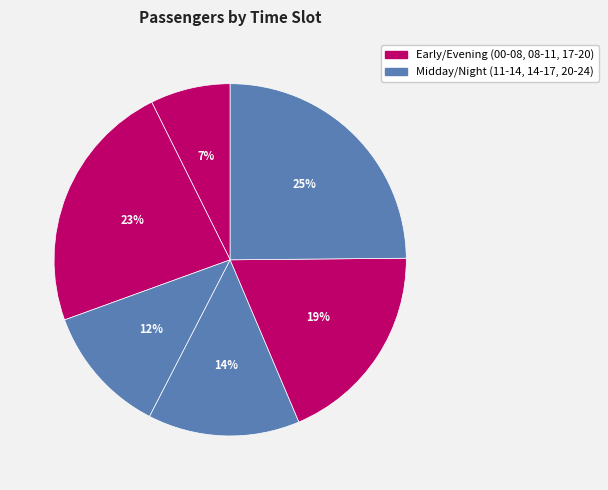

Rank the categories by value from lowest to highest.

00:00:00-08:00:00, 11:00:01-14:00:00, 14:00:01-17:00:00, 17:00:01-20:00:00, 08:00:01-11:00:00, 20:00:01-24:00:00